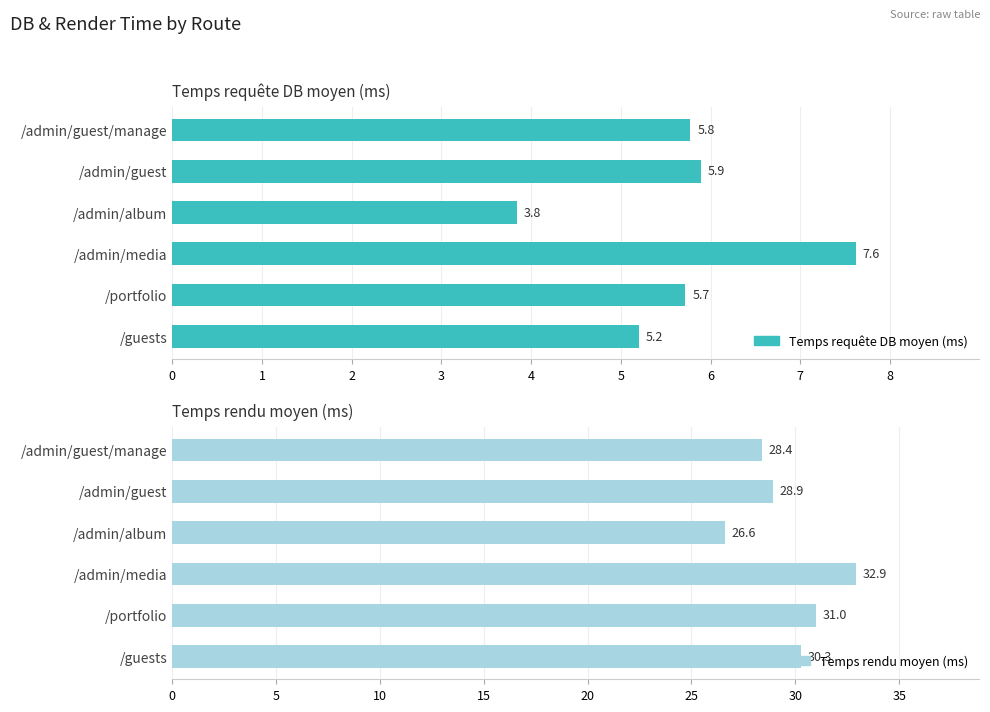

How many bars are there in total?

12